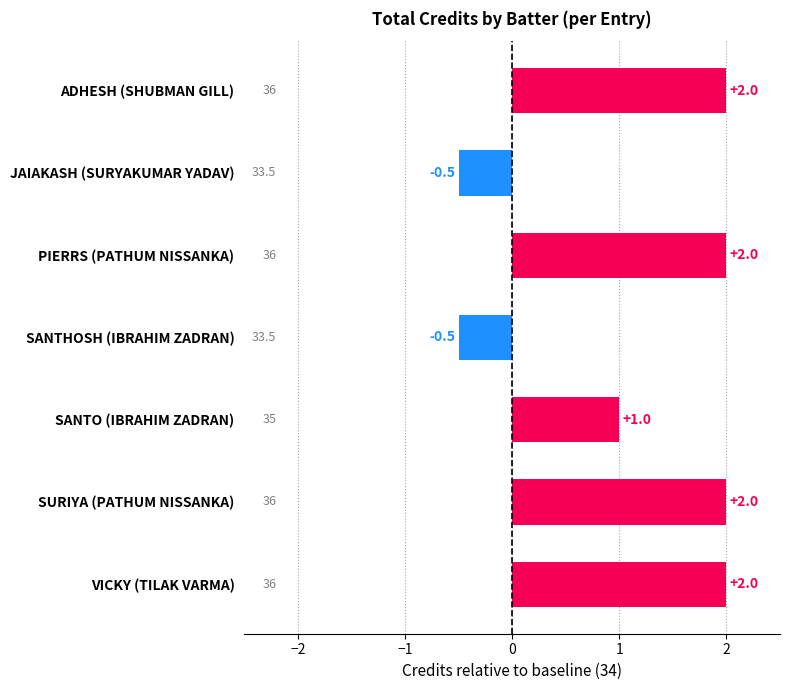

The value at ADHESH (SHUBMAN GILL) is 2.0. True or false?

True